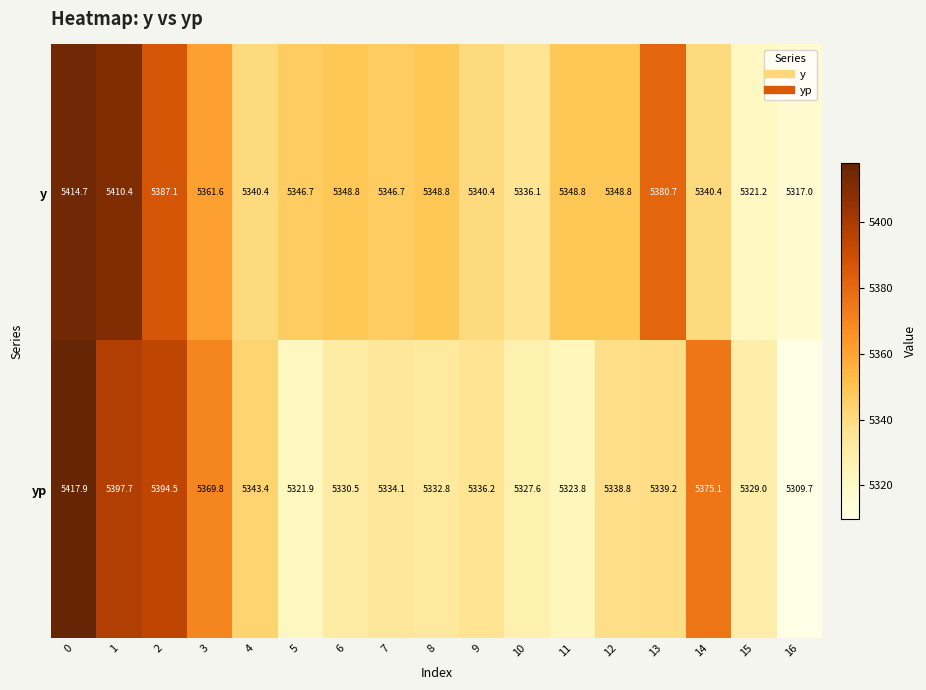

What is the average value of the yp series?

5348.4